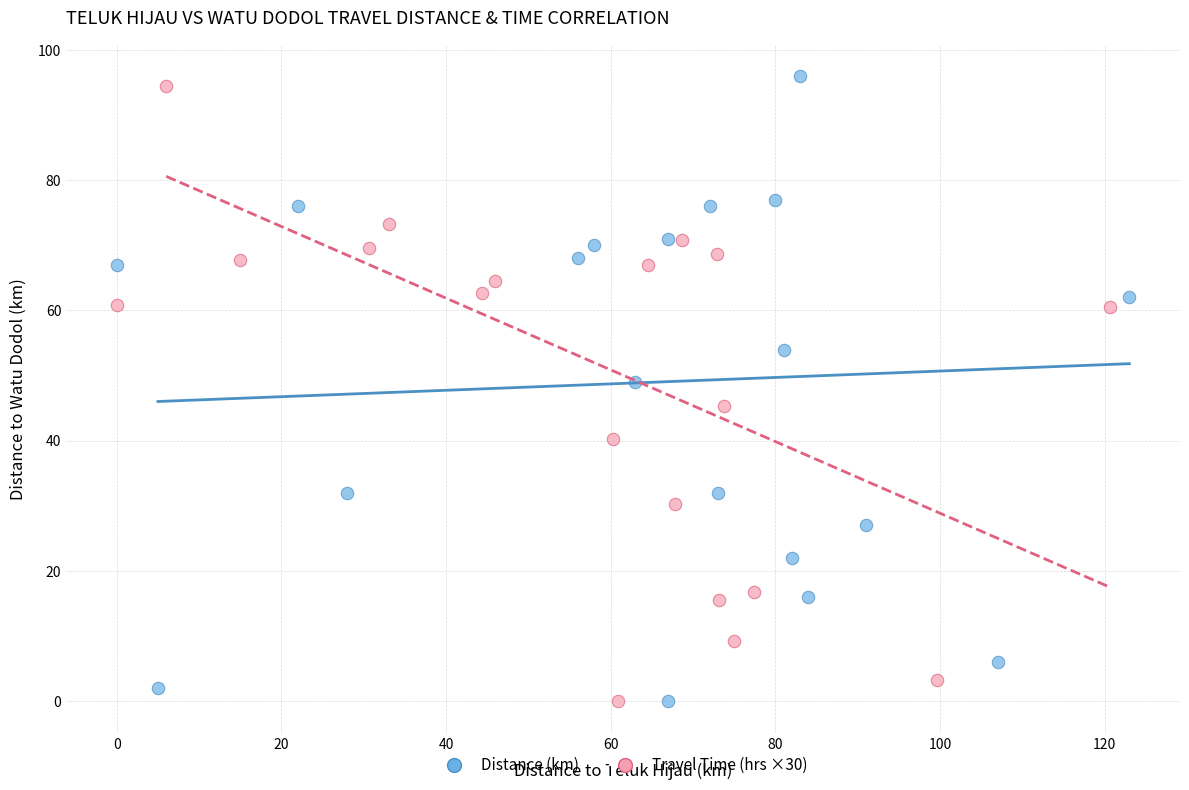

Which series has the widest spread of Y values?

Distance (km)